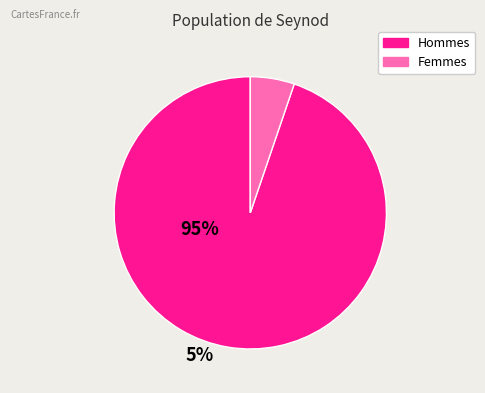

Is there a majority slice in this chart?

Yes